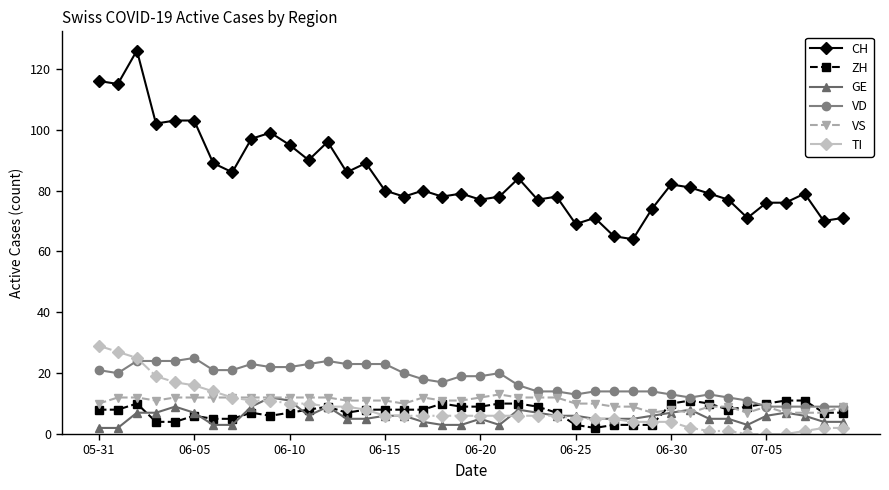

Which series has the widest spread of values?

CH